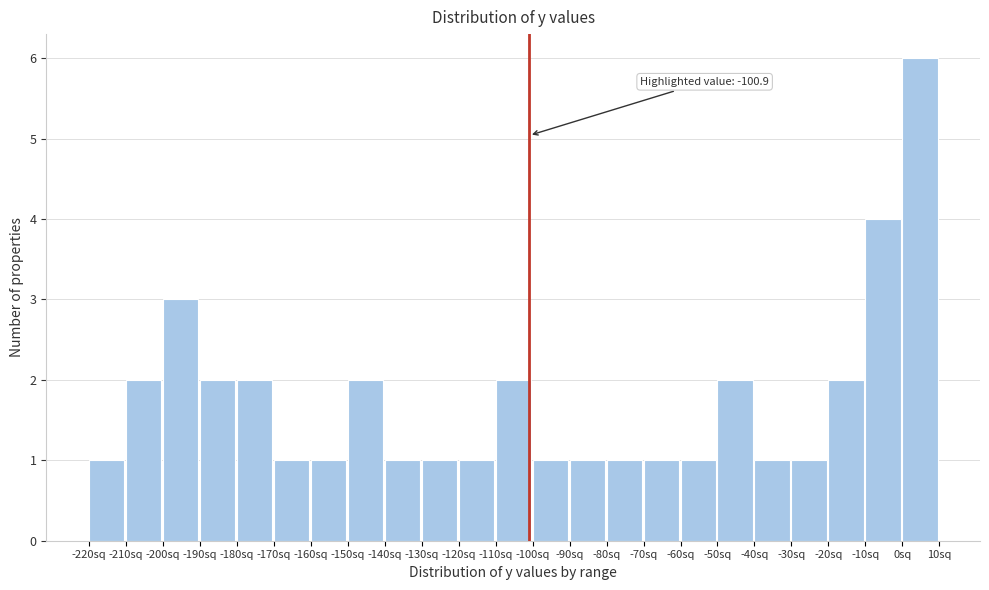

Over which range of the x-axis is the bar tallest?

0 to 10